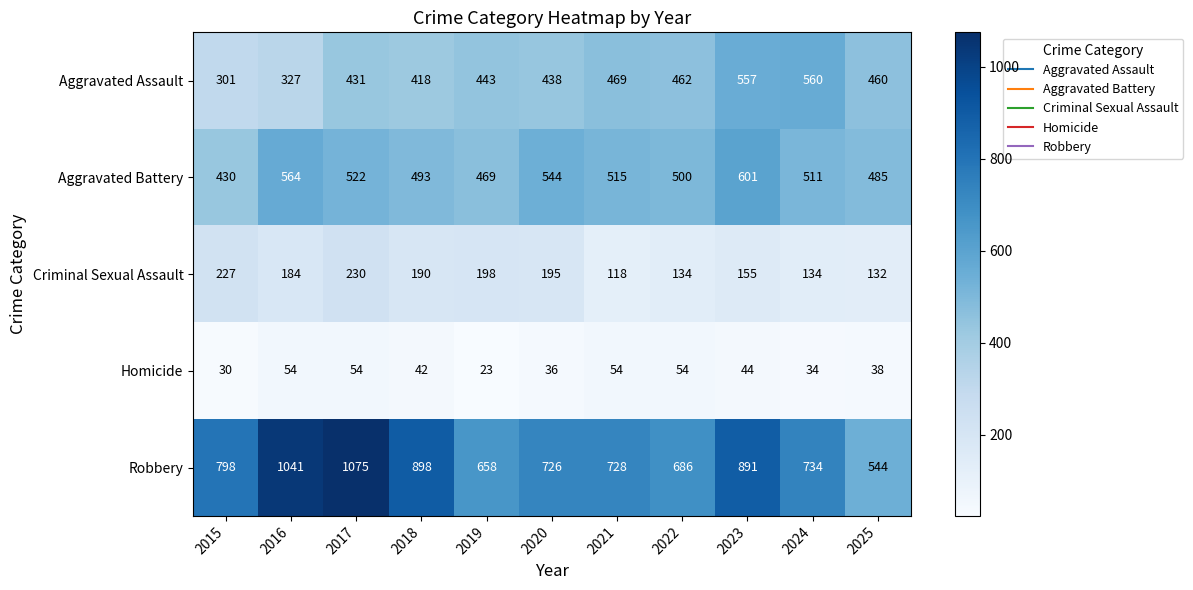

What is the difference between the highest and lowest values at 2015?

768